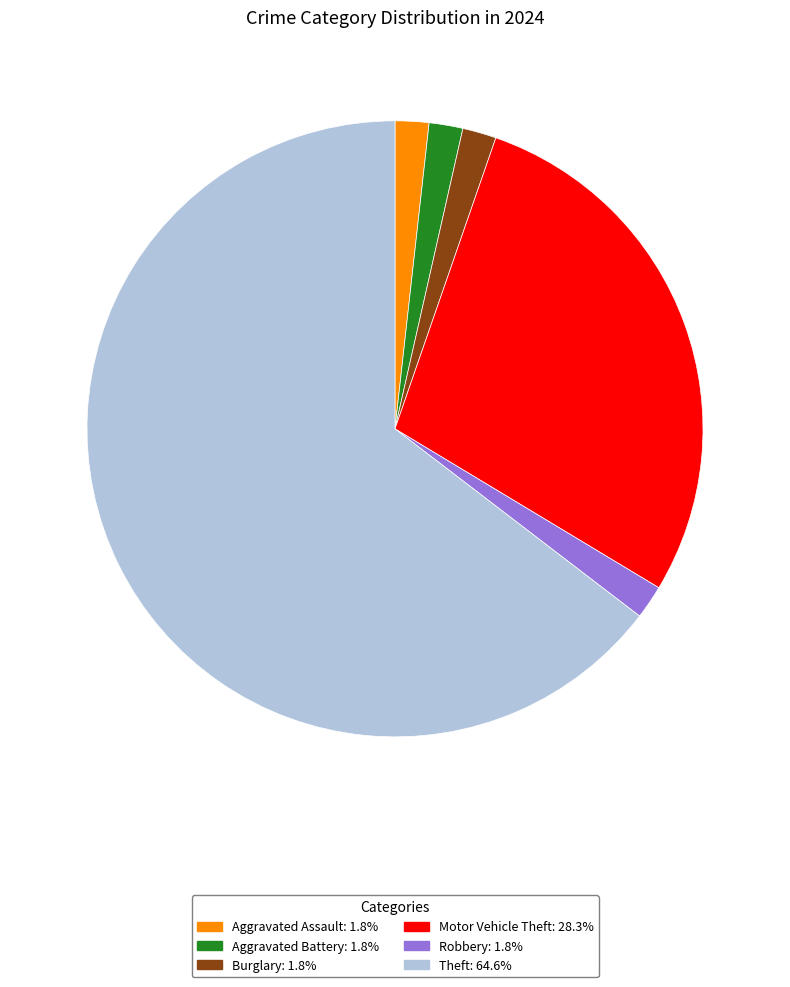

Is there any slice that represents more than half of the pie?

Yes